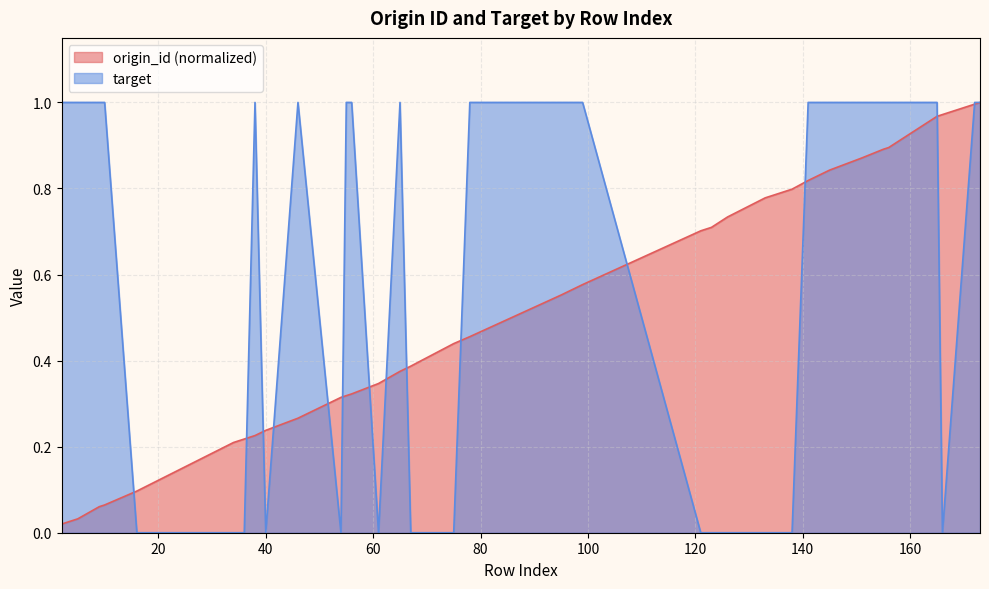

At which category does target reach its first local valley?

40